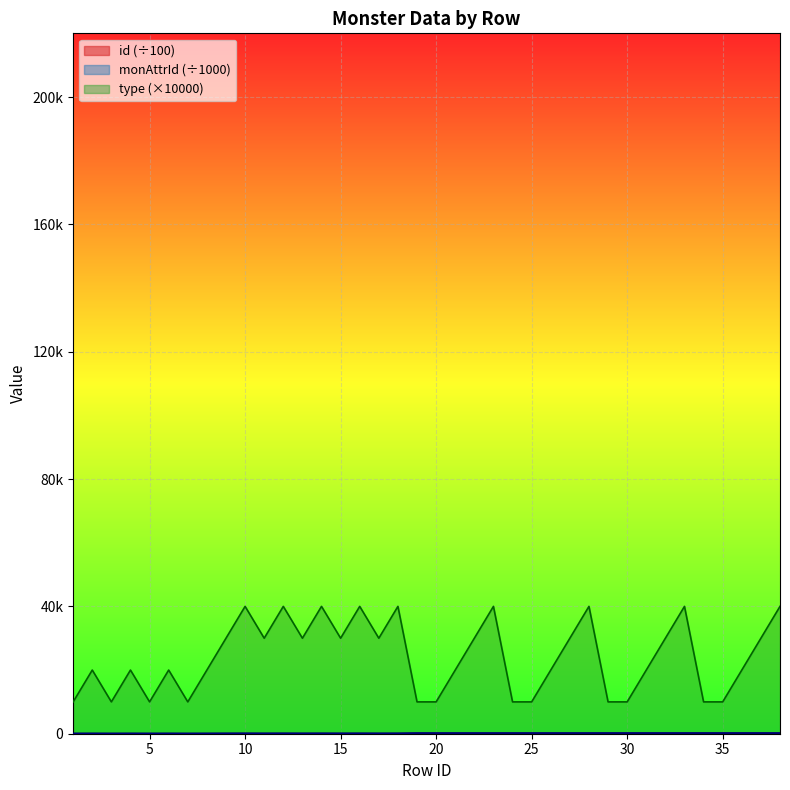

Count the number of data series in this chart.

3